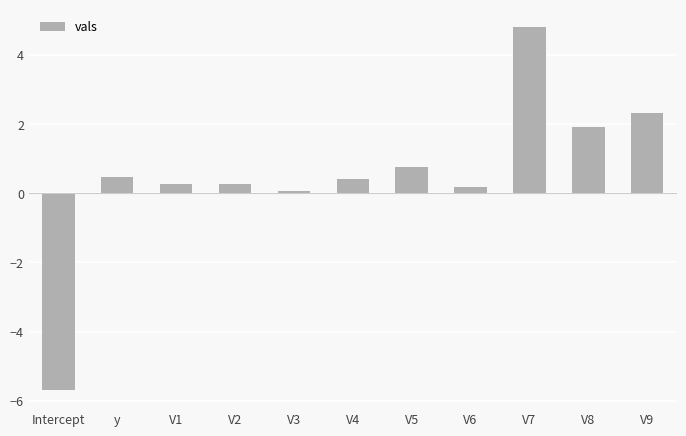

What is the difference between the second highest and minimum values?

8.0